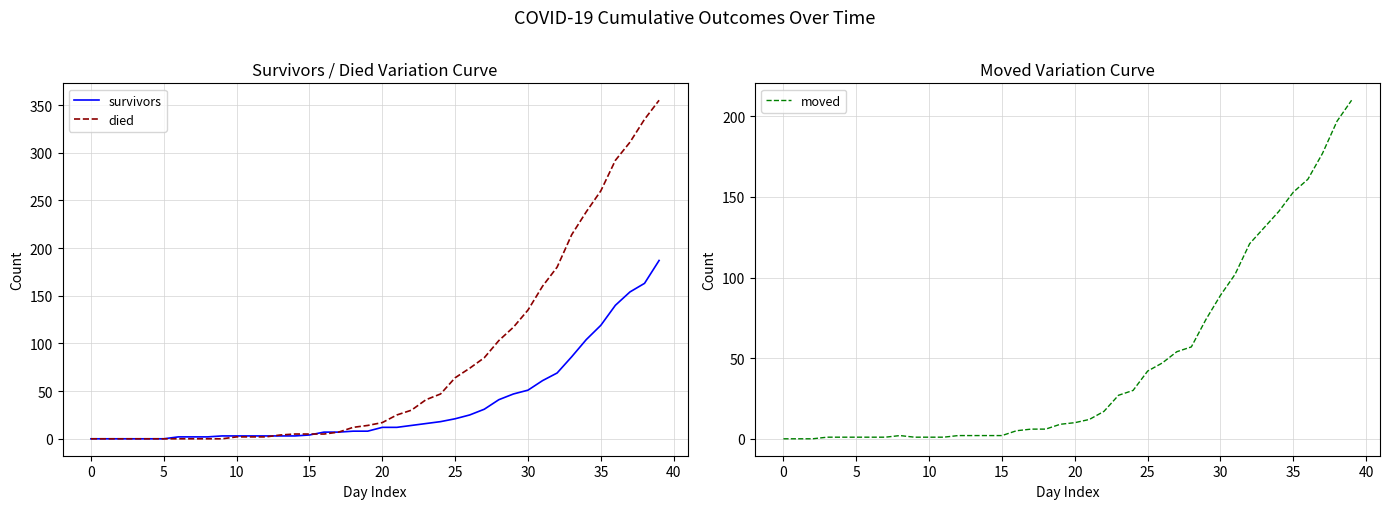

What is the spread (max minus min) of values at 22?

16